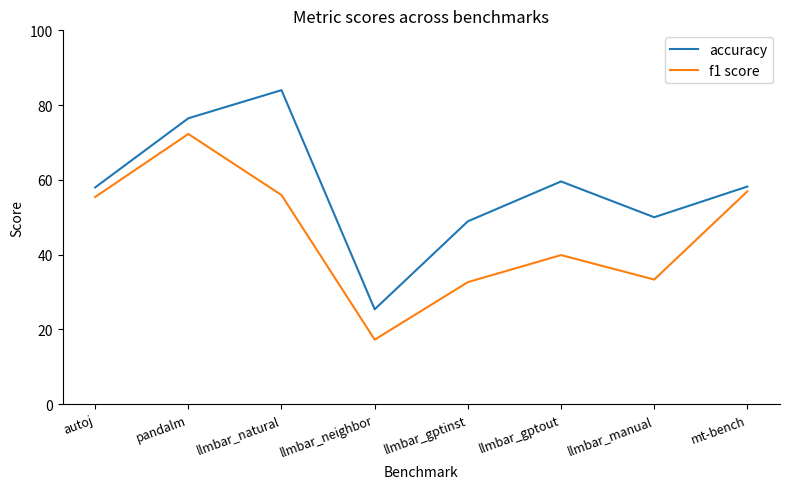

What is the greatest value displayed?

84.0